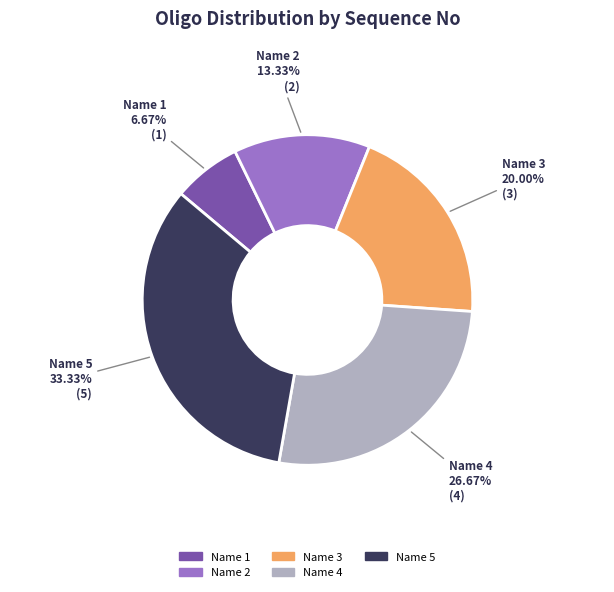

To the nearest percent, what is the difference between the Name 1 and Name 3 slice percentages?

13%